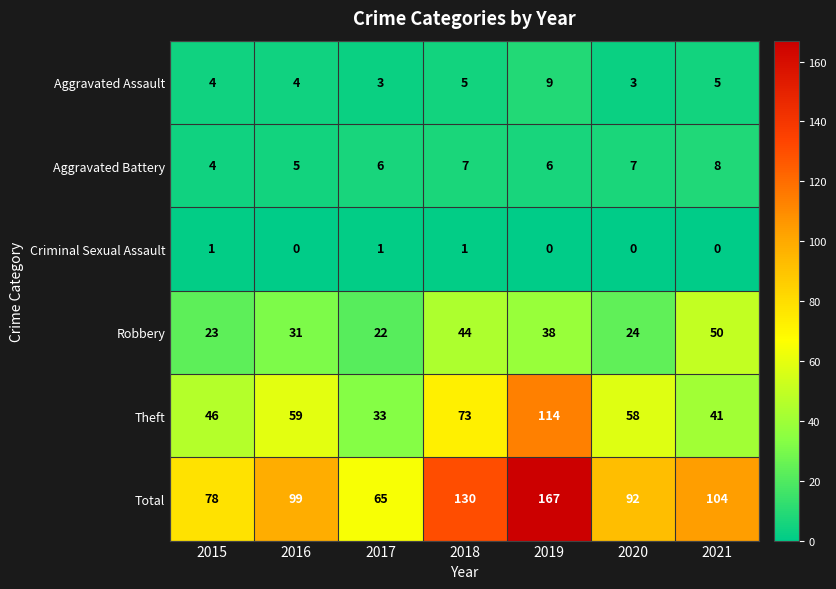

What is the approximate value of Total at 2016, to the nearest 5?

100